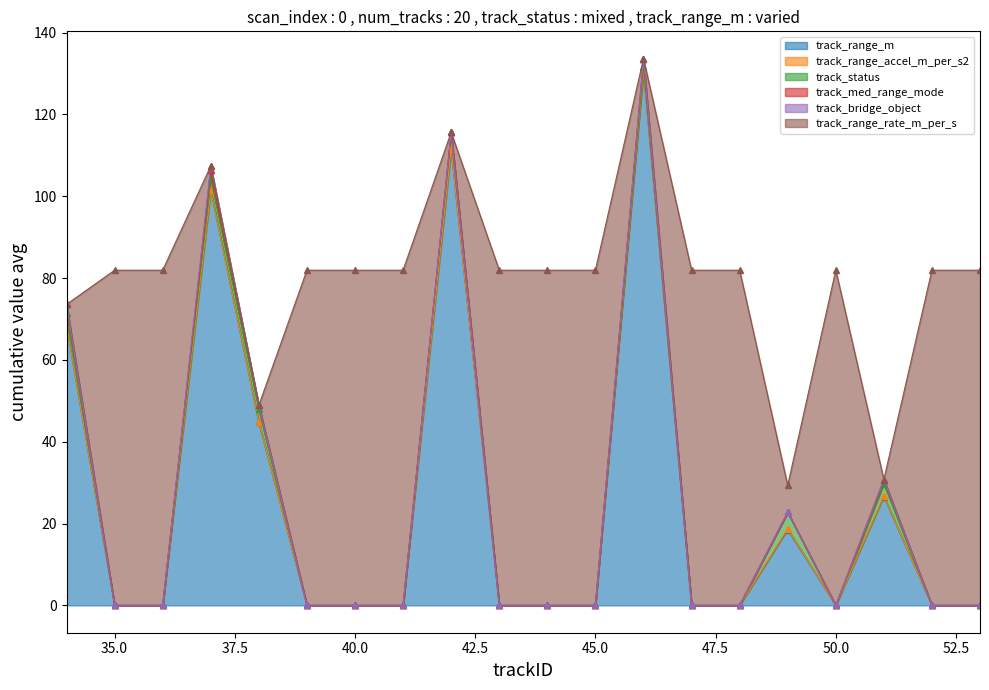

Is the value of track_med_range_mode at 37 greater than the value of track_range_rate_m_per_s at 53?

No